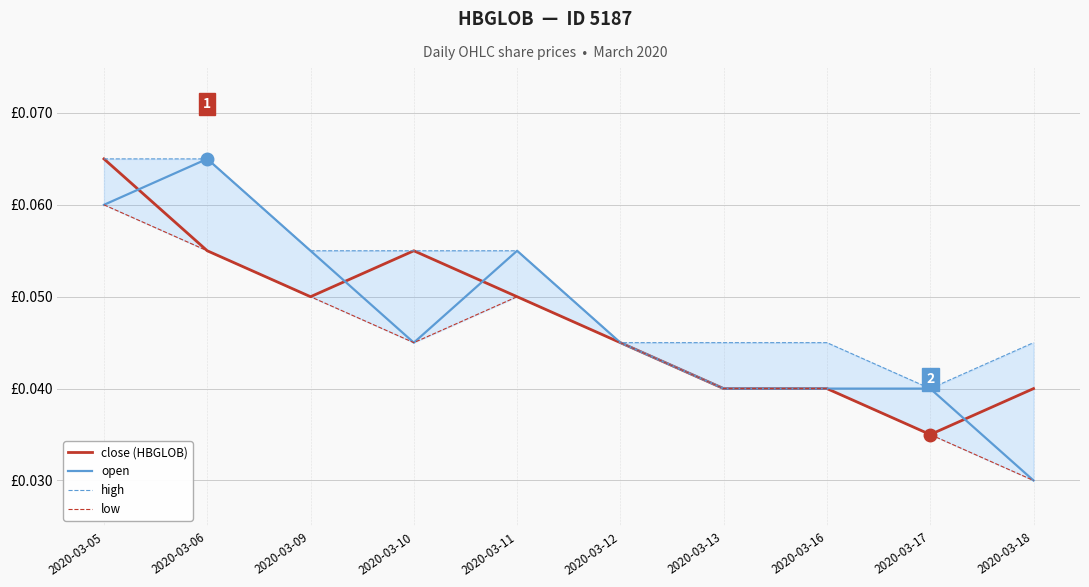

Reading left to right, what are all the values shown in this chart?

close (HBGLOB): 0.1	0.1	0.1	0.1	0.1	0.0	0.0	0.0	0.0	0.0
open: 0.1	0.1	0.1	0.0	0.1	0.0	0.0	0.0	0.0	0.0
high: 0.1	0.1	0.1	0.1	0.1	0.0	0.0	0.0	0.0	0.0
low: 0.1	0.1	0.1	0.0	0.1	0.0	0.0	0.0	0.0	0.0